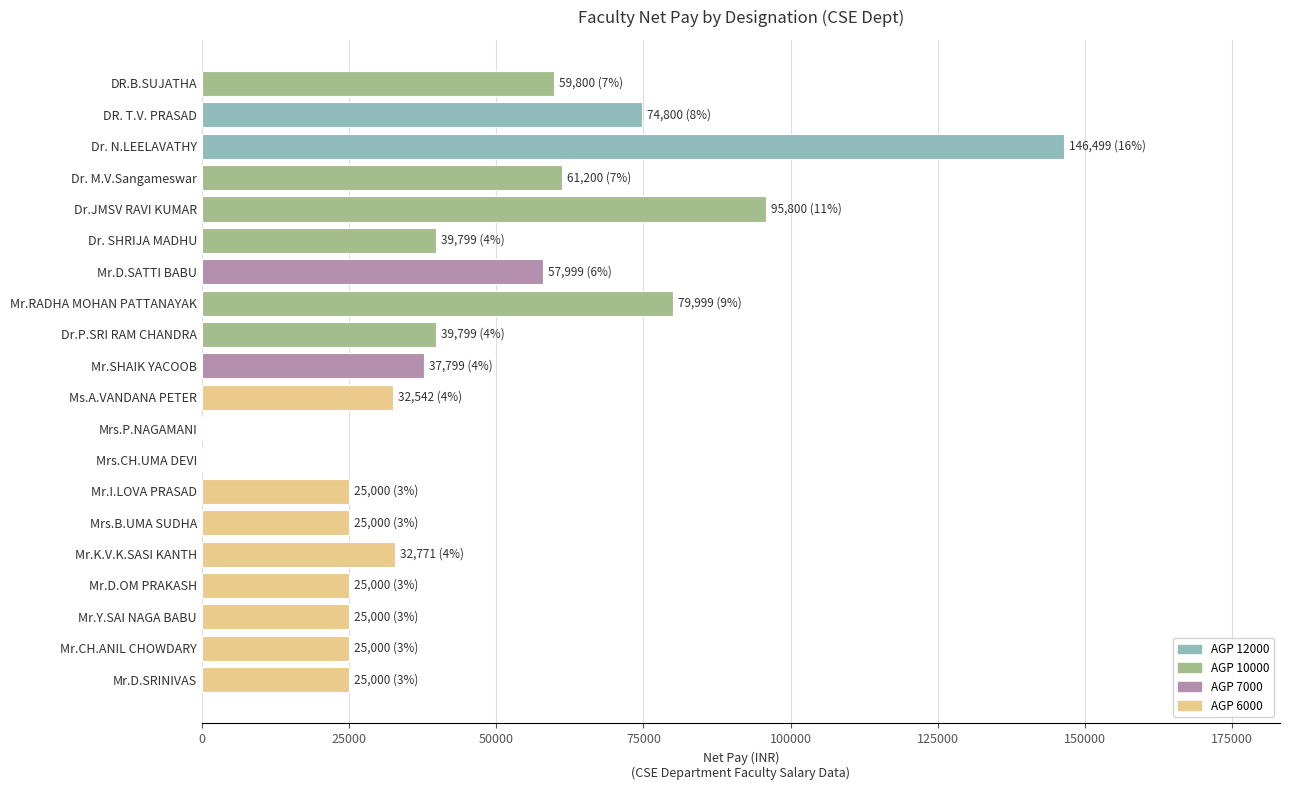

Approximately how many times larger is the value at Dr. N.LEELAVATHY compared to Mr.K.V.K.SASI KANTH?

4.5